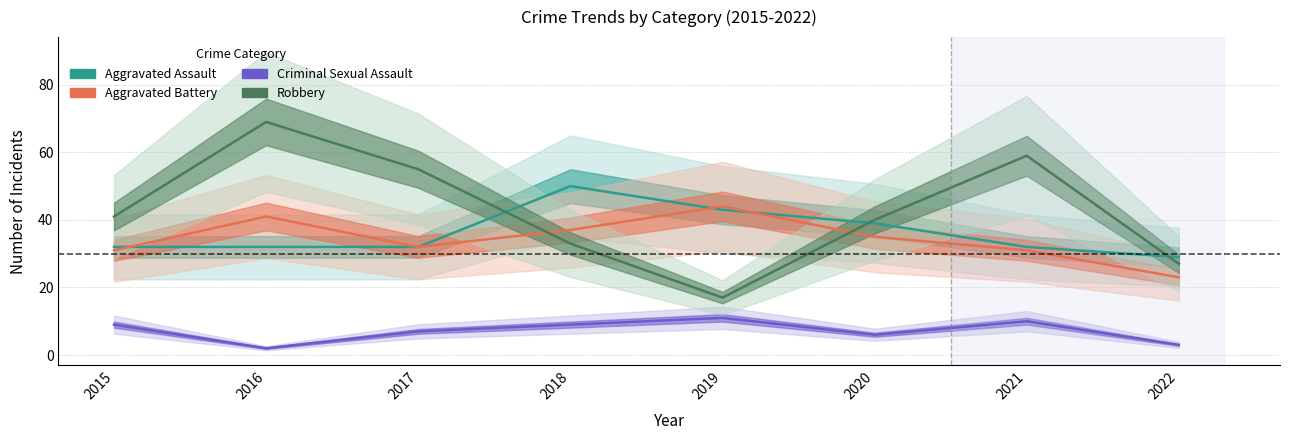

Is the value of Aggravated Assault at 2019 greater than the value of Aggravated Battery at 2019?

No